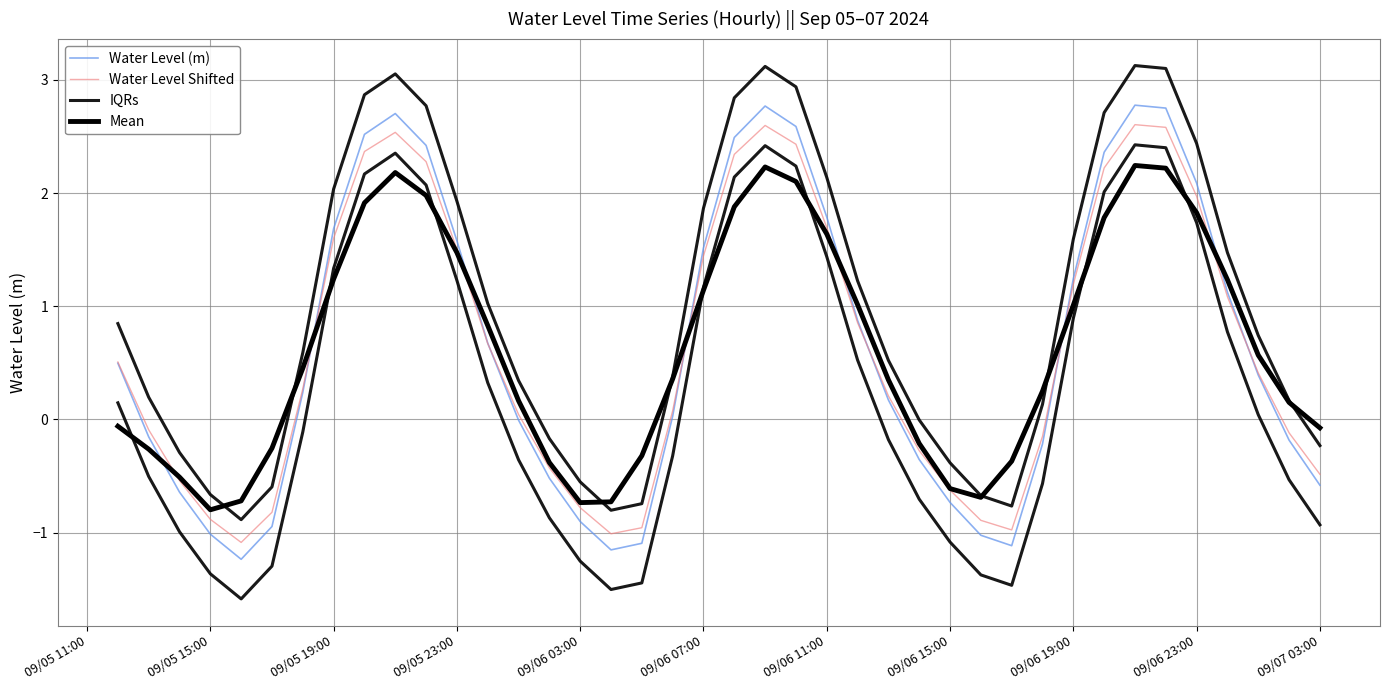

Which series has the largest total across all categories?

IQRs